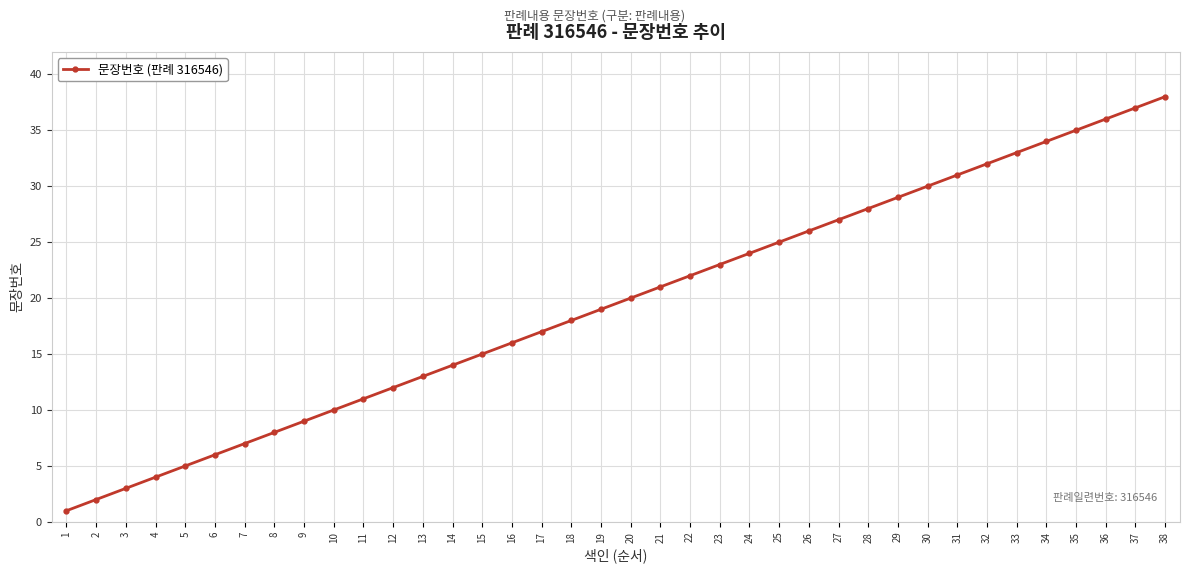

What is the greatest value displayed?

38